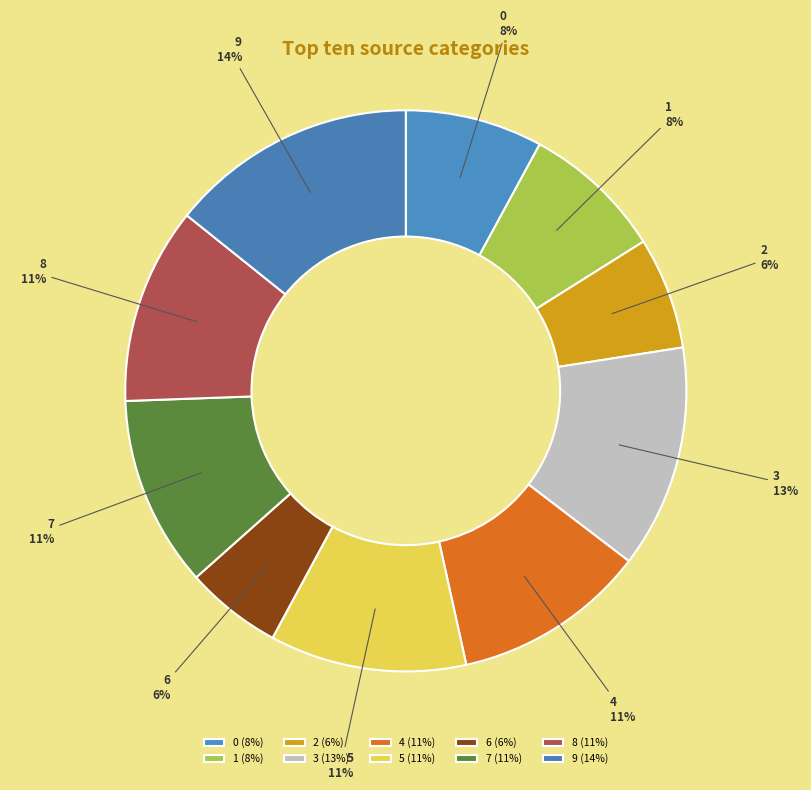

Is the sum of 6 and 9 greater than half?

No